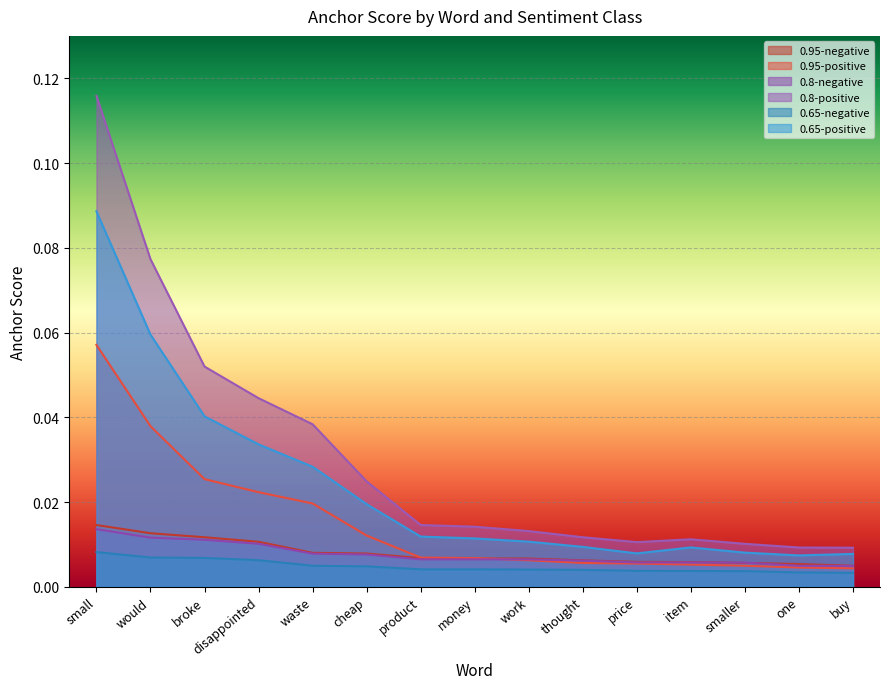

How many lines are shown in the chart?

6